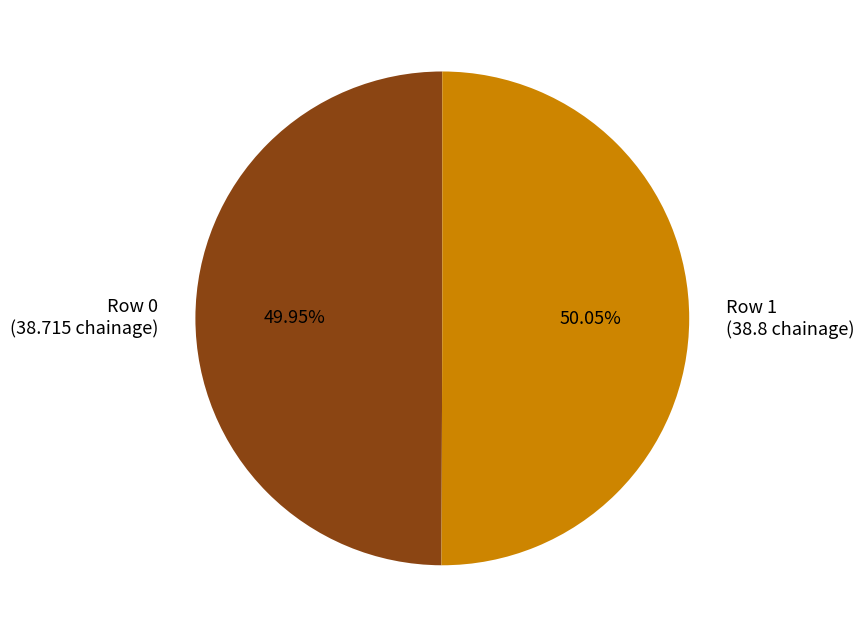

How many slices are in this pie chart?

2